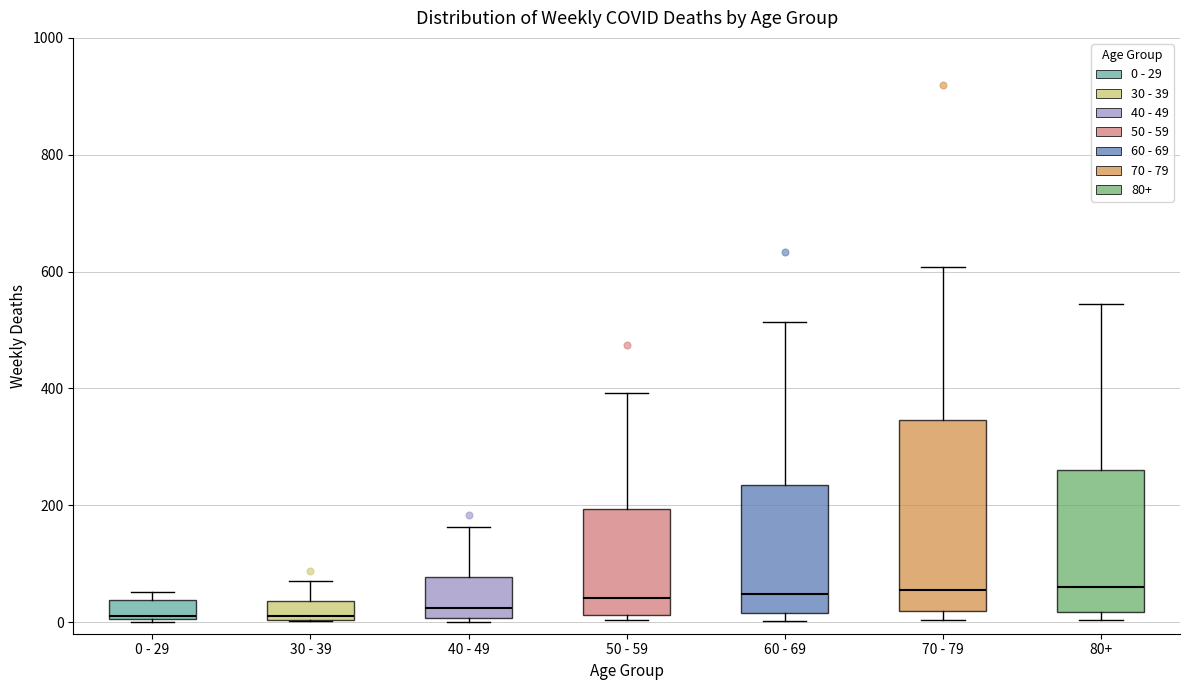

Reading left to right, transcribe this box plot: for each box, give where its median line is, the range the box spans, and where its two whiskers end, as read against the y-axis. The values are not printed on the chart, so give them approximately, as read against the axis.

0 - 29: median 20, box 0 to 40, whiskers 0 to 60
30 - 39: median 20, box 0 to 40, whiskers 0 to 80
40 - 49: median 20, box 0 to 80, whiskers 0 (just below the box's lower edge) to 160
50 - 59: median 40, box 20 to 200, whiskers 0 to 400
60 - 69: median 40, box 20 to 240, whiskers 0 to 520
70 - 79: median 60, box 20 to 340, whiskers 0 to 600
80+: median 60, box 20 to 260, whiskers 0 to 540